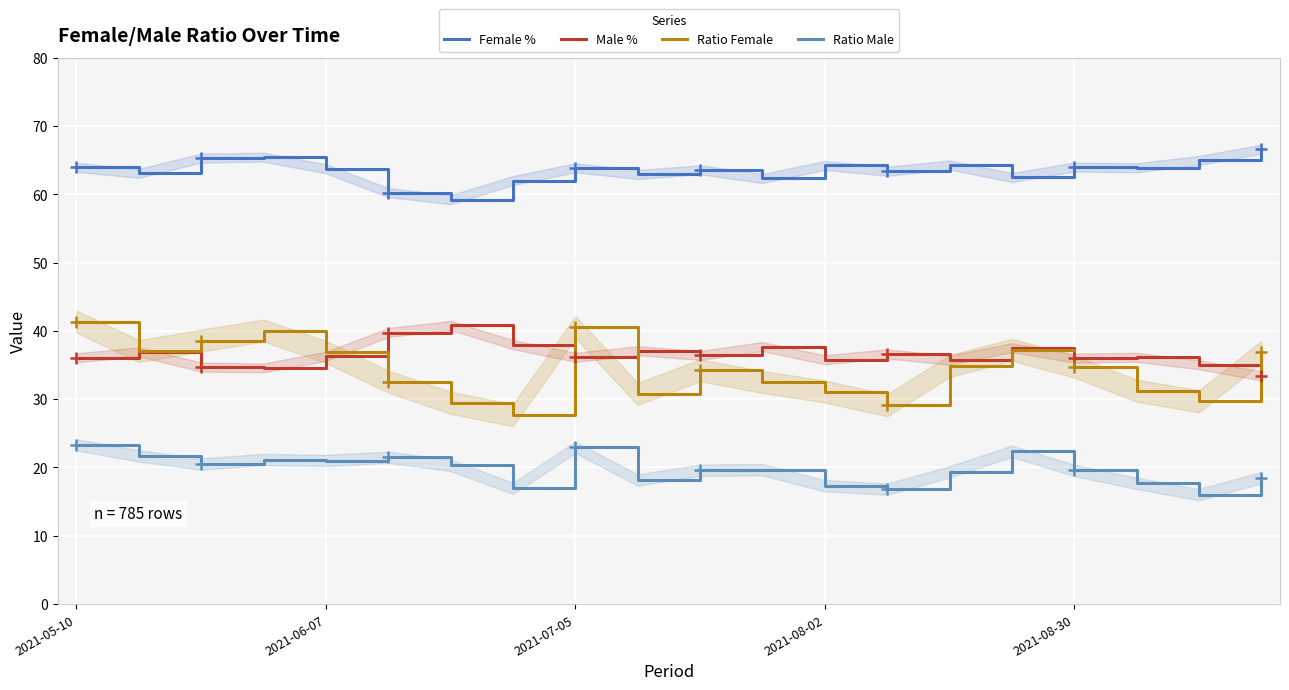

At how many categories does at least one series exceed 33?

20